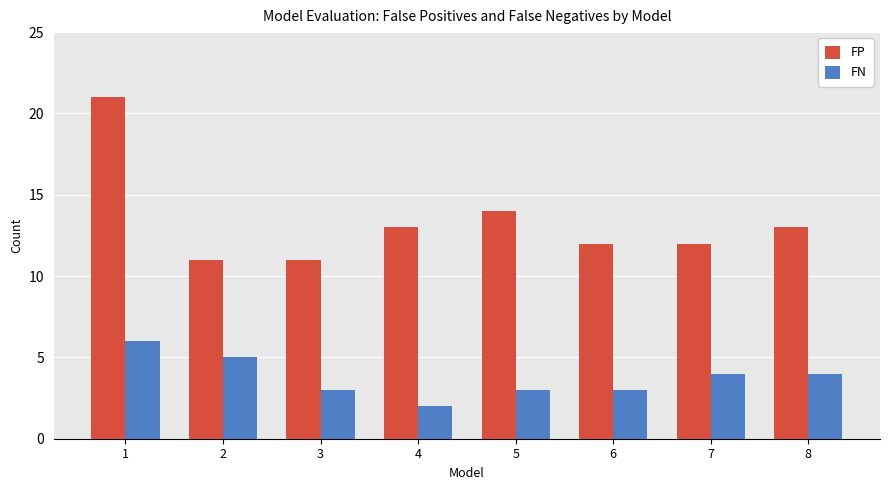

The FP series shows 13 at 4. True or false?

True